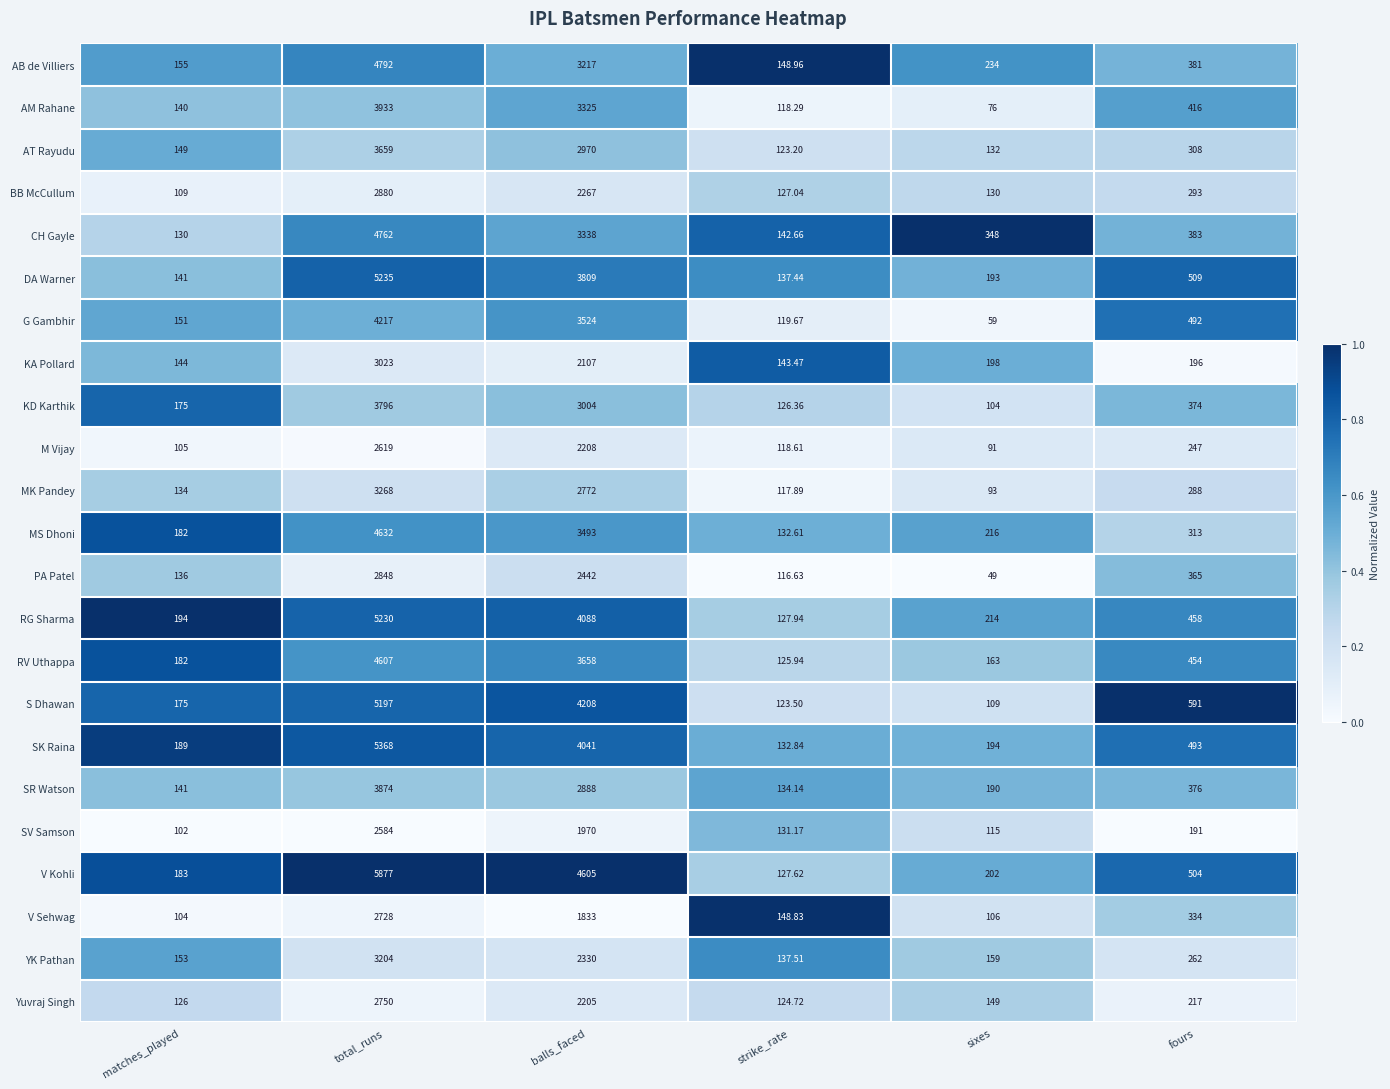

Which series has the widest spread of values?

V Kohli